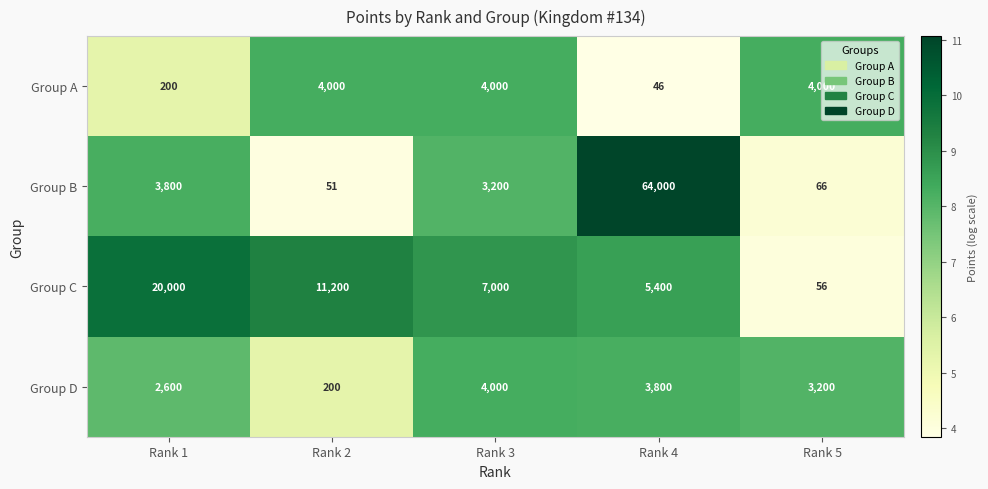

The value of Group D at Rank 4 is 3800. True or false?

True